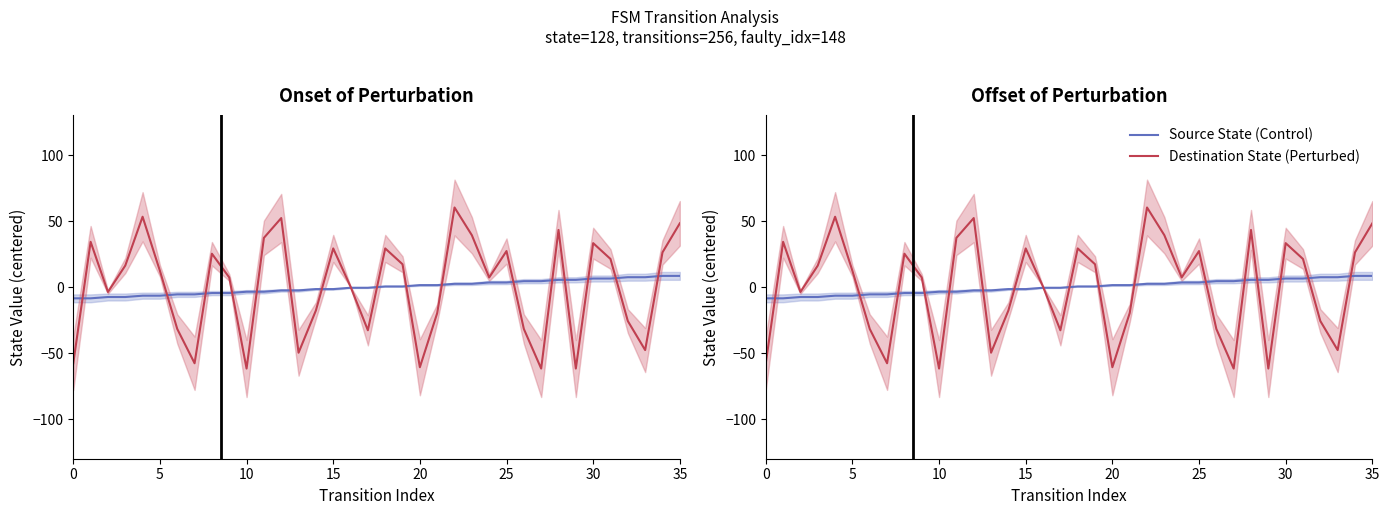

What is the sum of the Destination State (Perturbed) values at 10 and 12?

-9.4